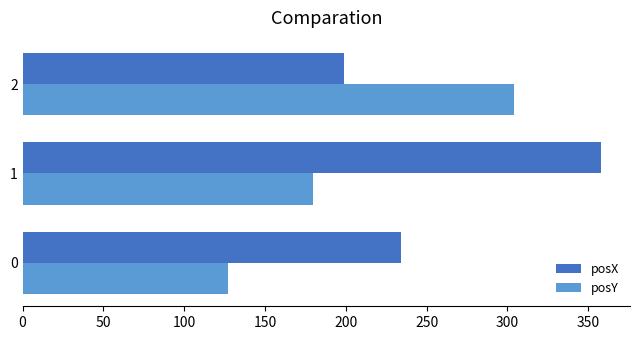

List the series in order of their peak value, lowest first.

posY, posX